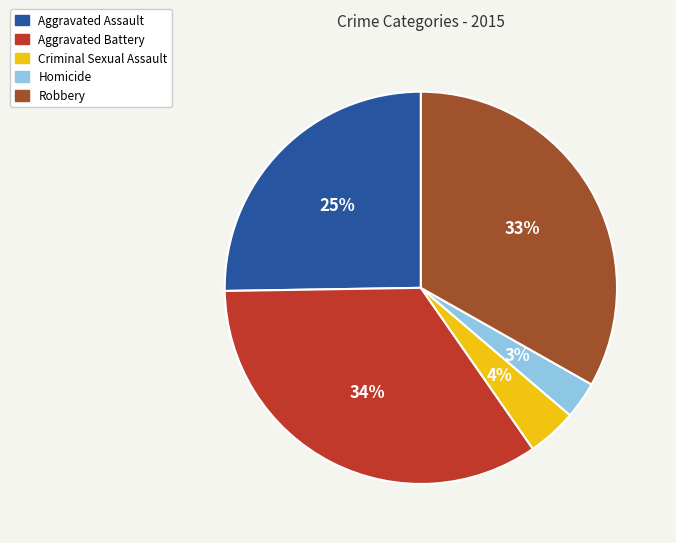

Is the sum of Aggravated Battery and Robbery greater than half?

Yes